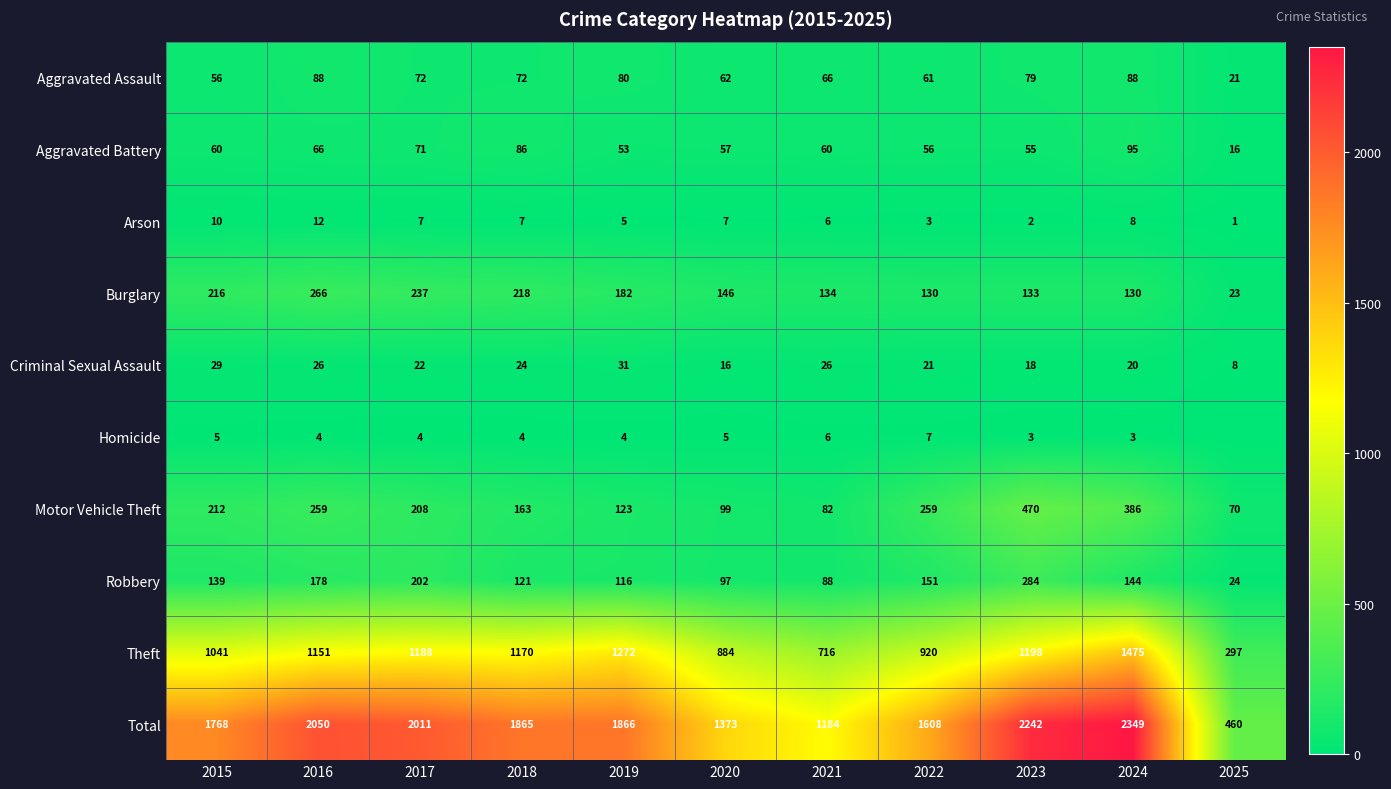

How many distinct data groups are displayed?

10